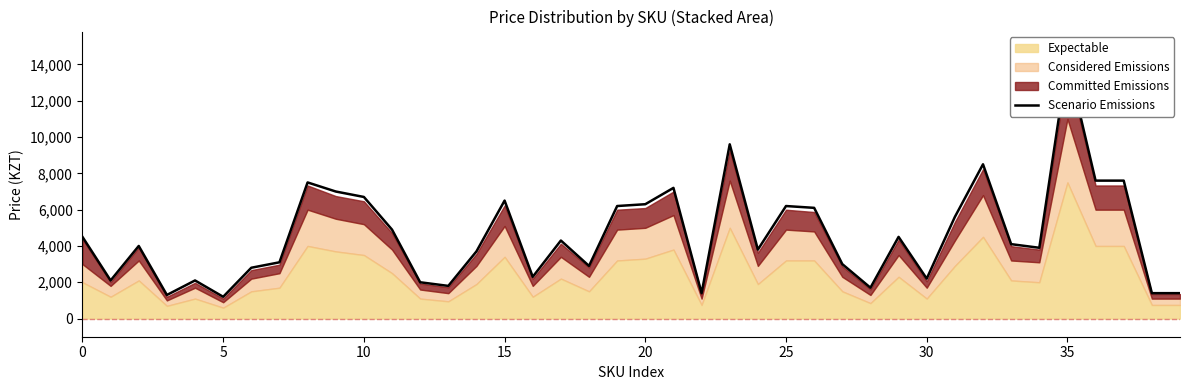

Which label corresponds to the largest value in the chart?

35